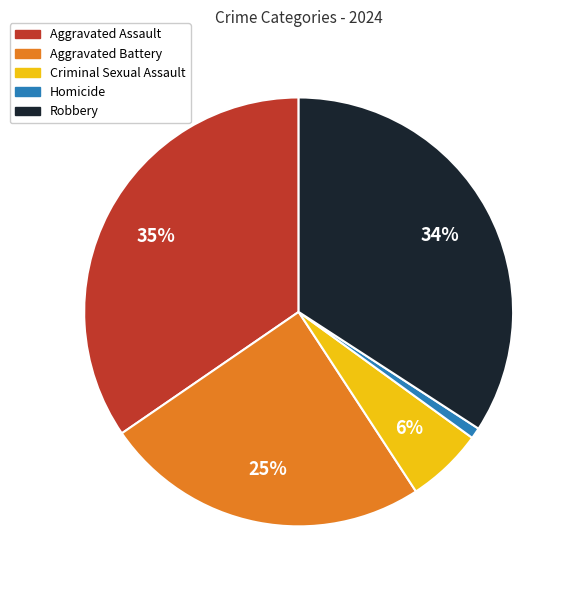

To the nearest percent, what is the difference between the largest and smallest slice percentages?

34%